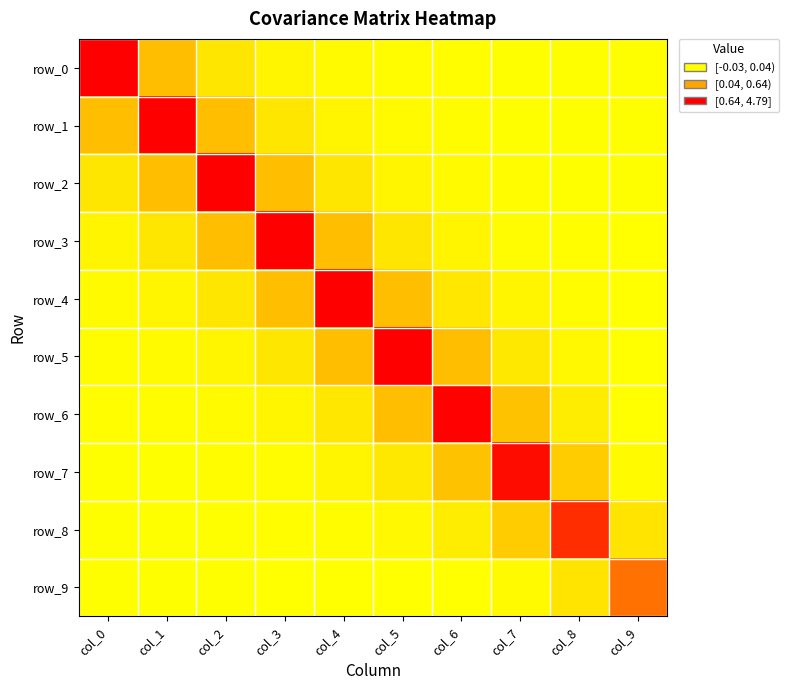

At how many categories does at least one series exceed 0?

10